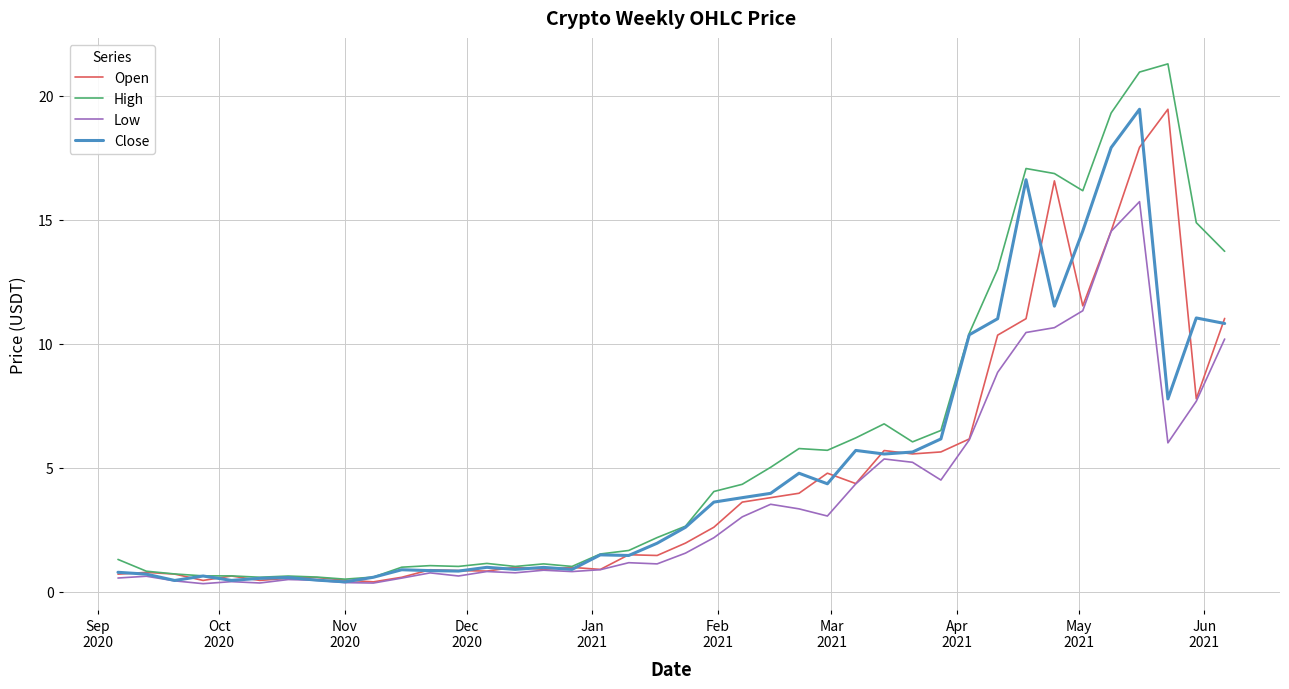

Which series has the largest total across all categories?

High